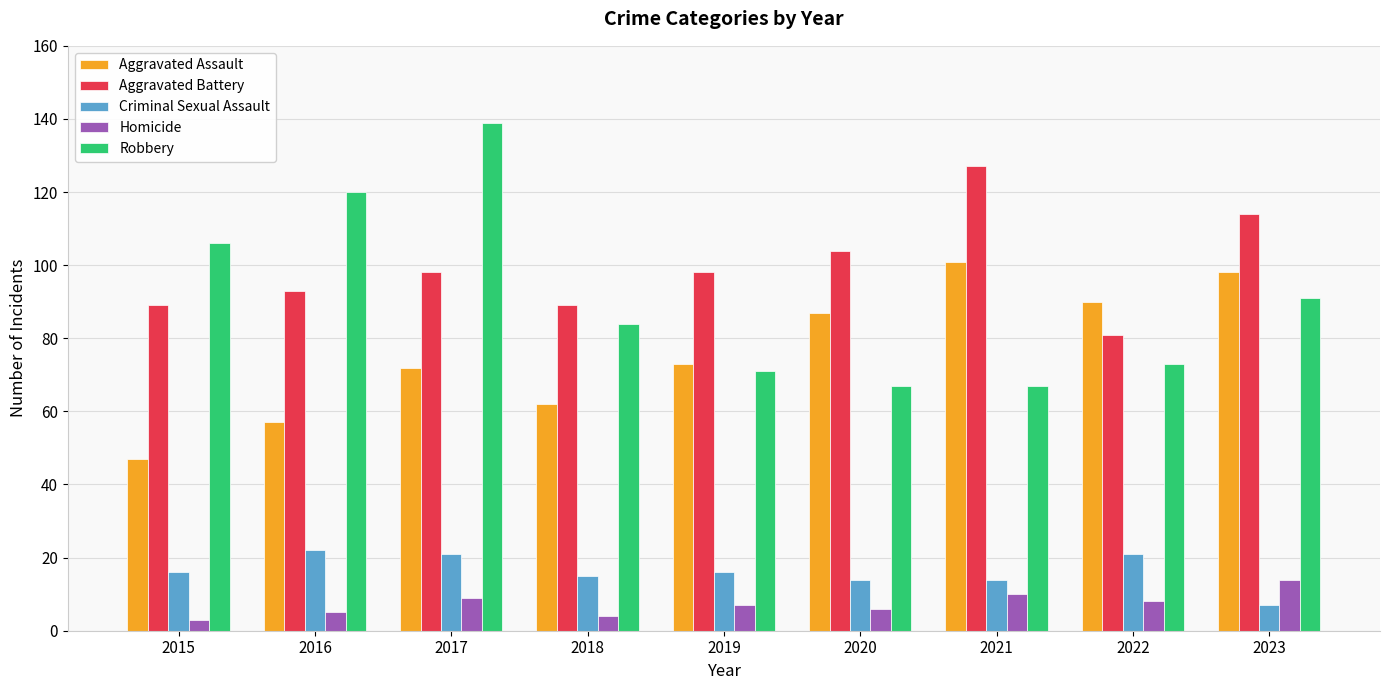

What is the sum of all Robbery values?

818